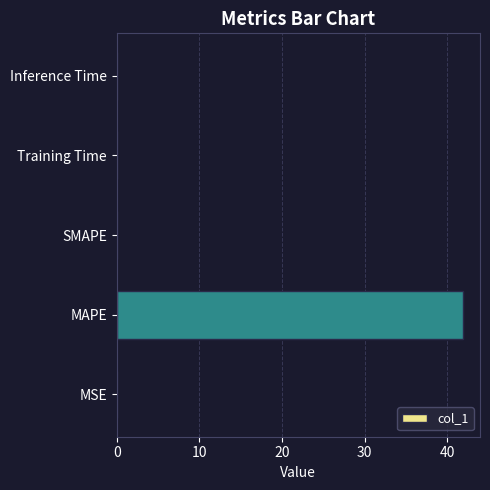

What is the sum of all values?

41.9